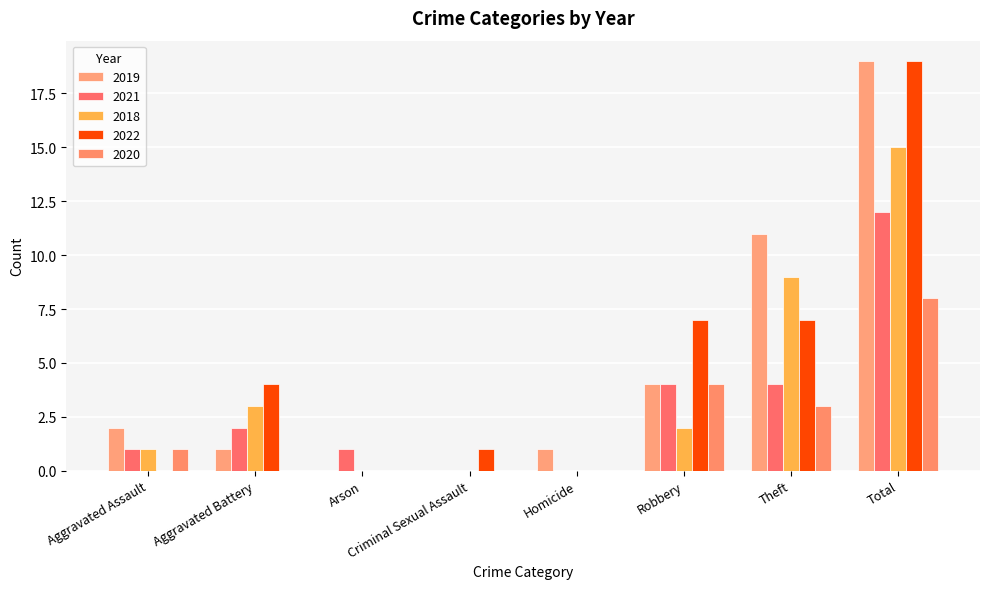

Are the bars horizontal?

No